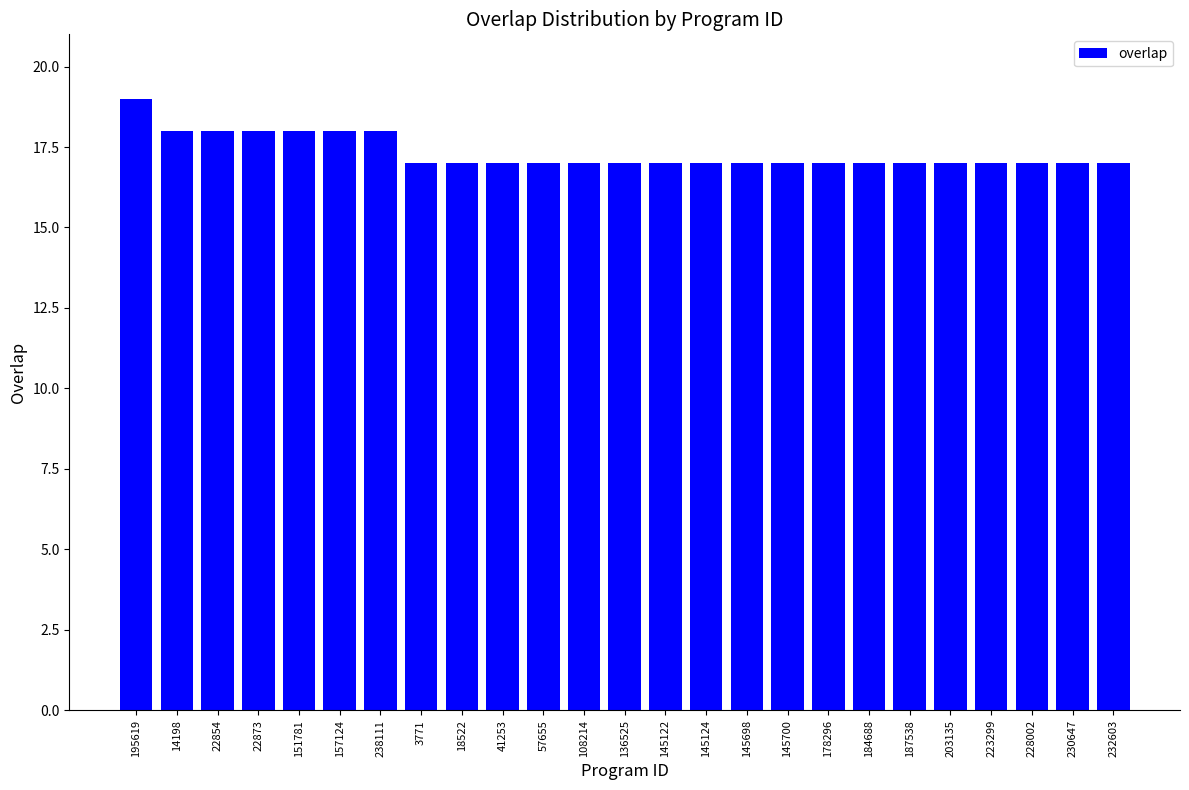

What is the maximum value shown in the chart?

19